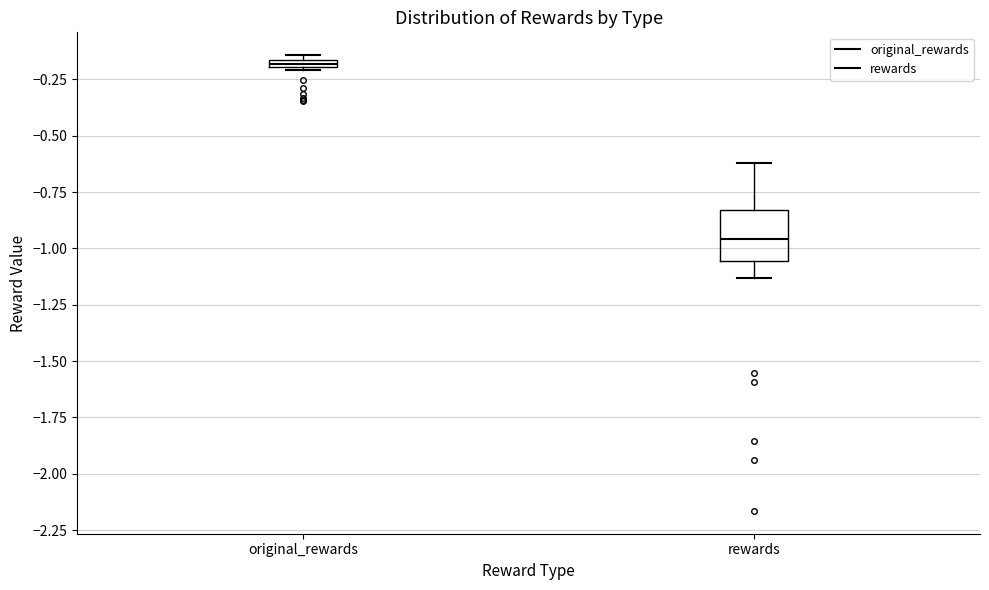

Which box has the highest median line?

original_rewards